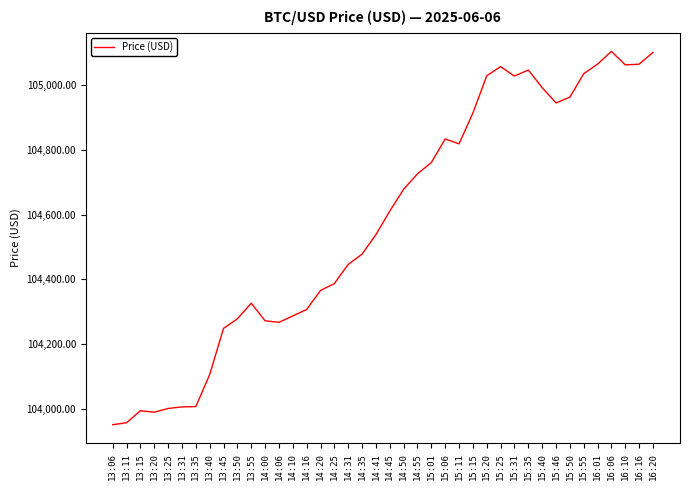

The chart shows a value of 144755.5 at 15:40. True or false?

False